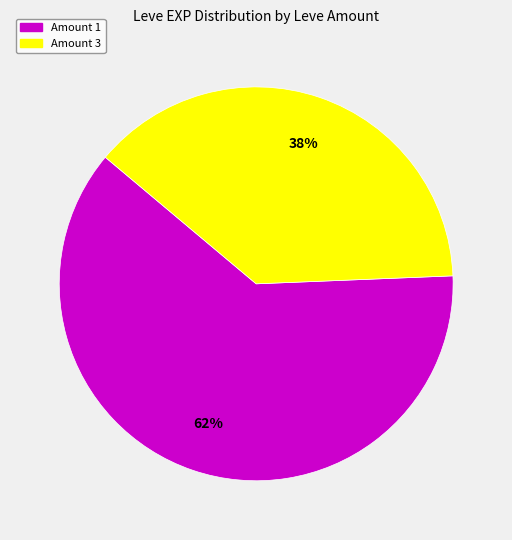

Is there a majority slice in this chart?

Yes